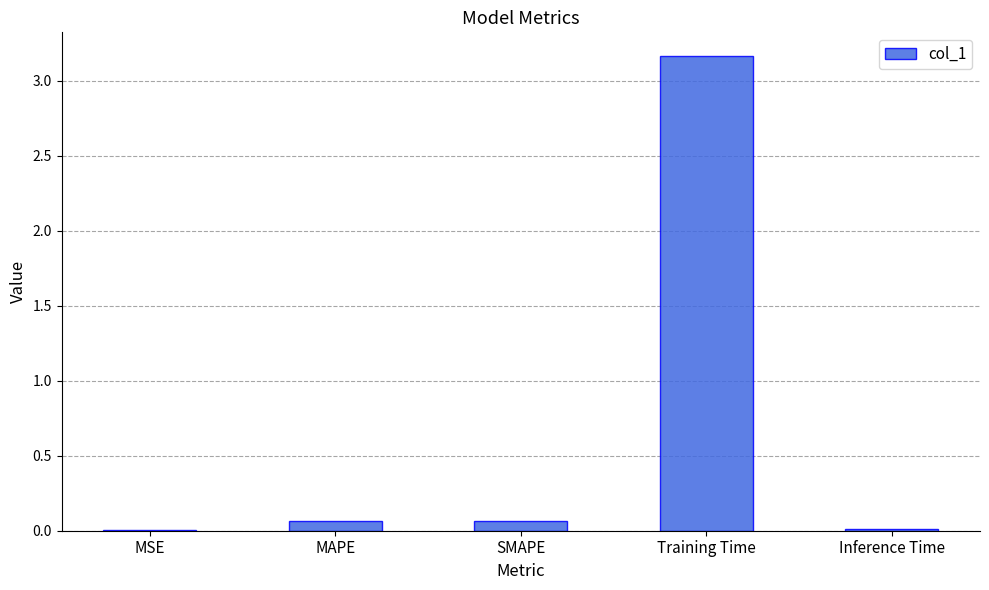

Are the bars horizontal?

No